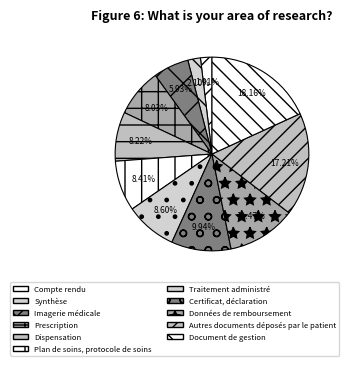

What is the smallest slice in the pie chart?

Compte rendu